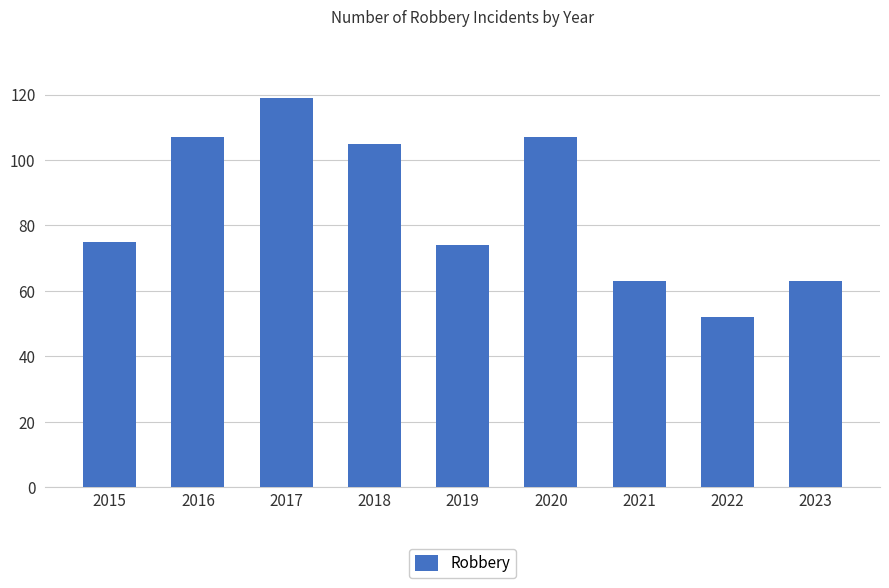

What is the approximate value at 2017?

119